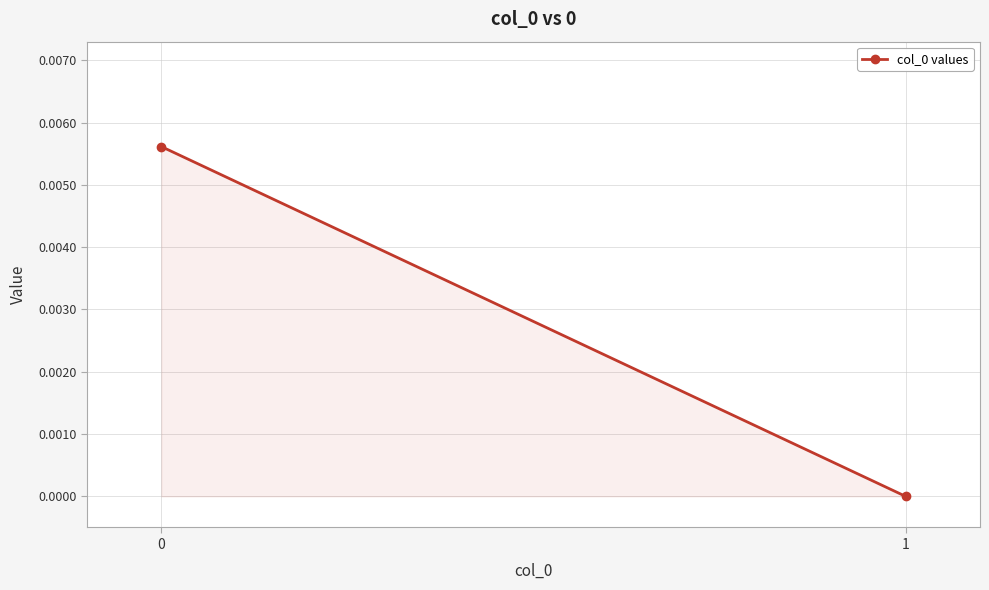

List the labels in order of value, smallest first.

1, 0